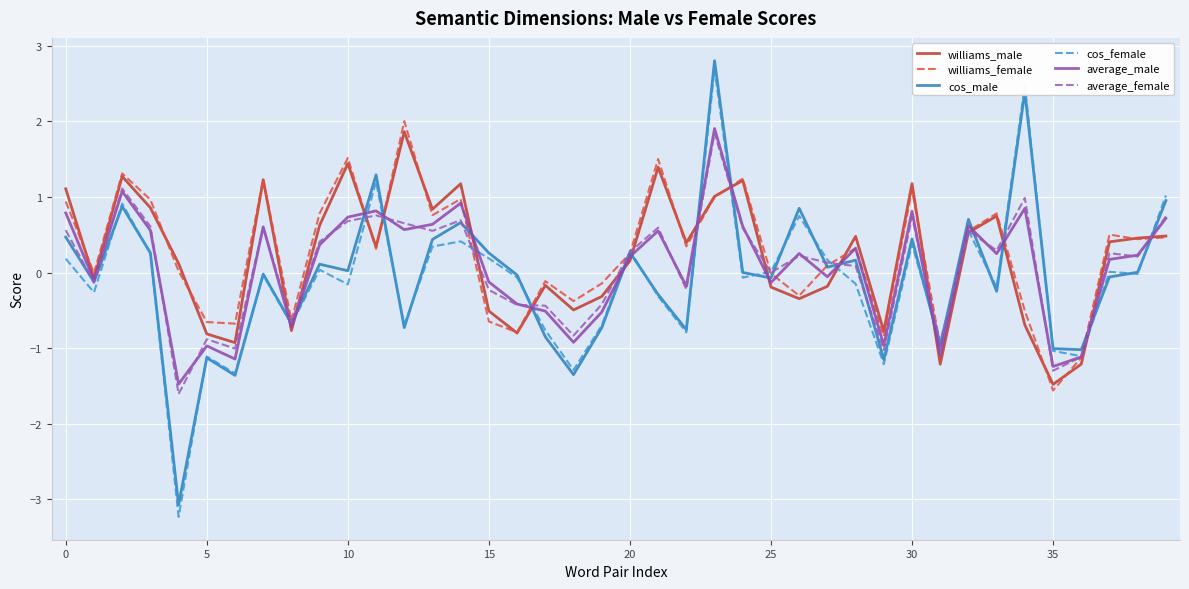

Which series has the widest spread of values?

cos_female